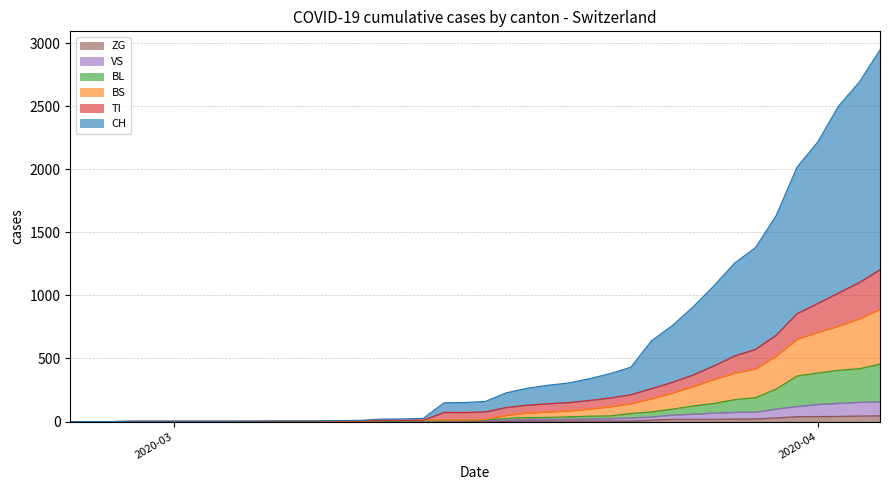

True or false: VS and BL cross at least once.

False